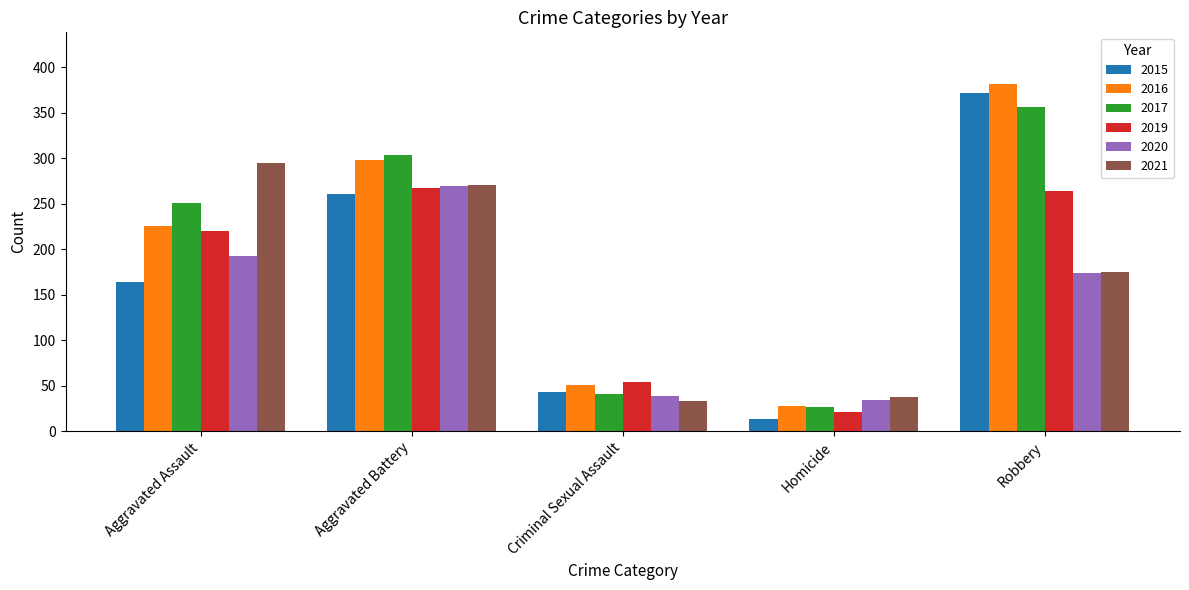

What is the sum of all 2015 values?

852